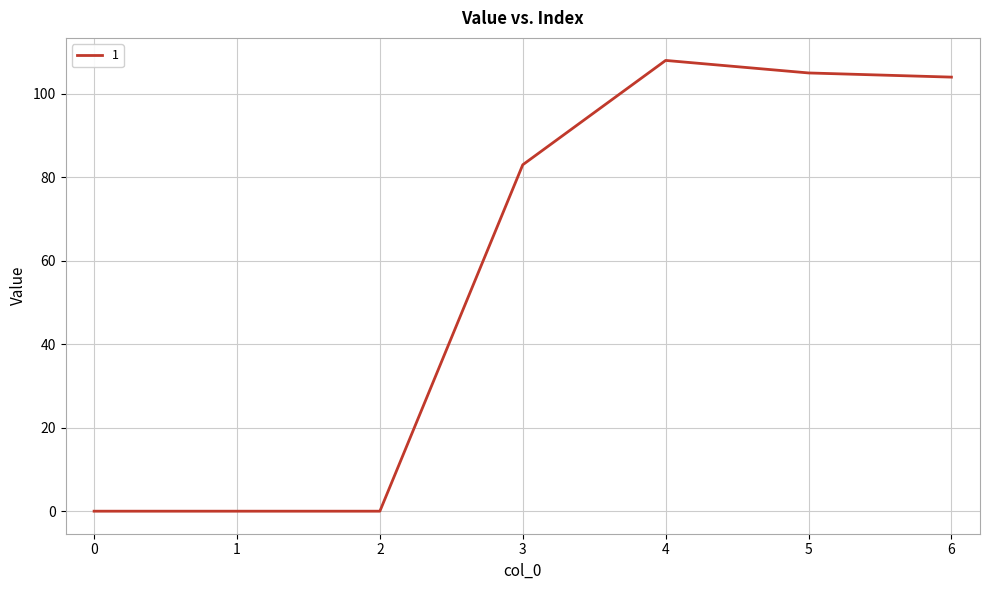

Does the chart display data point markers on the line(s)?

No